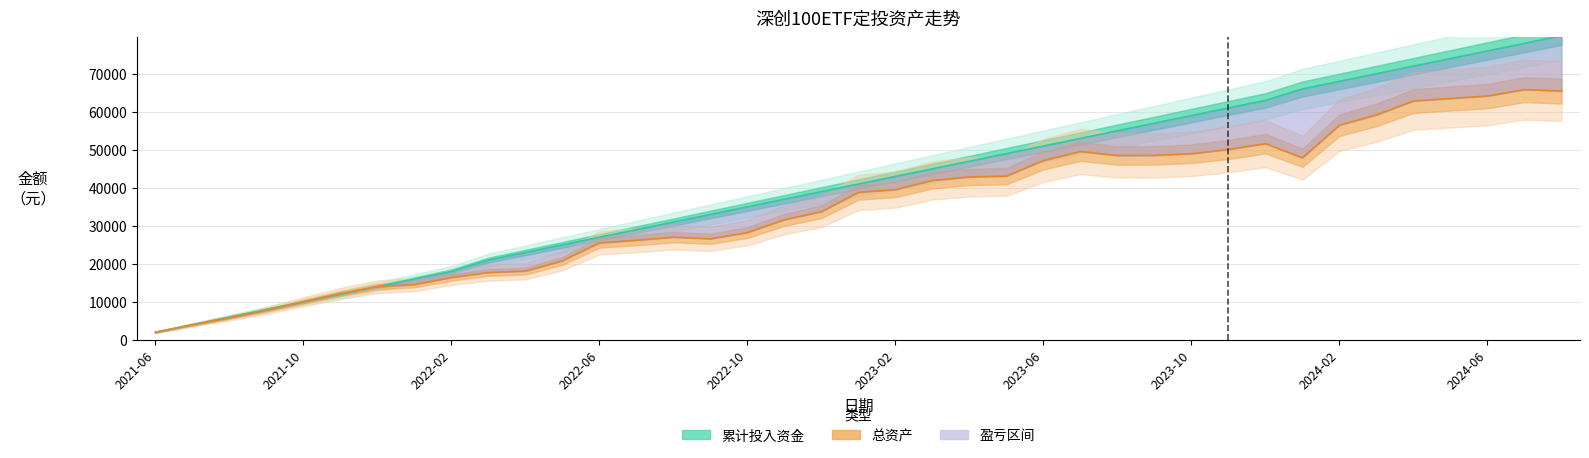

How many distinct data groups are displayed?

2